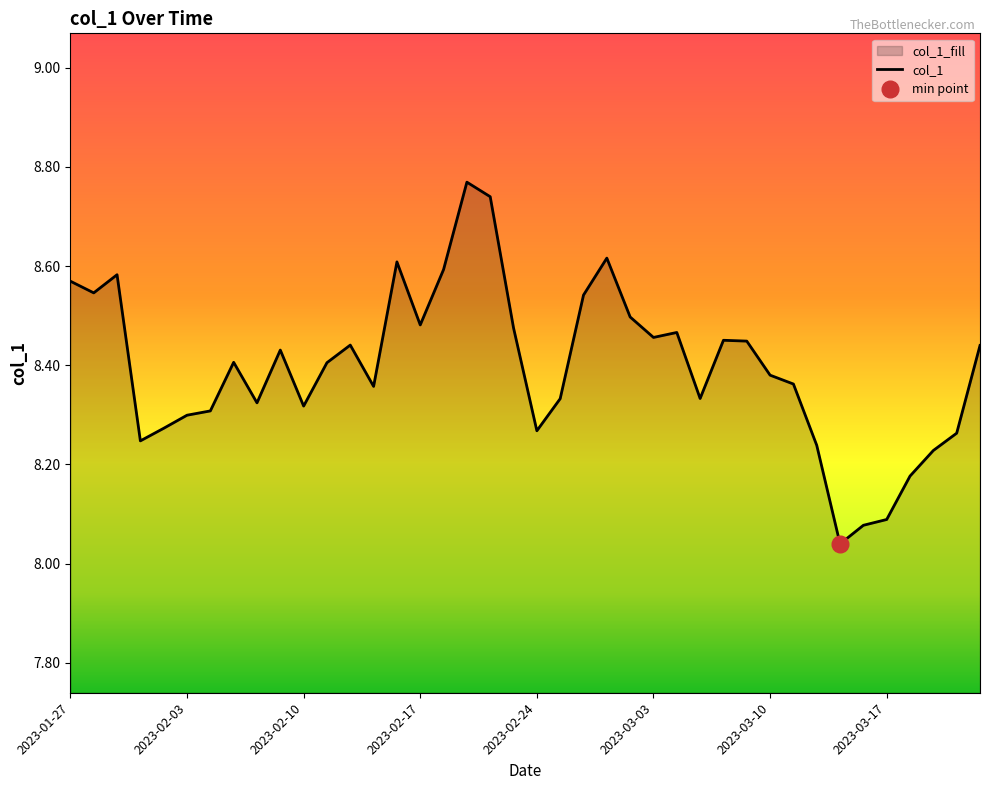

What is the difference between the values at 2023-03-16 and 2023-03-09?

0.4